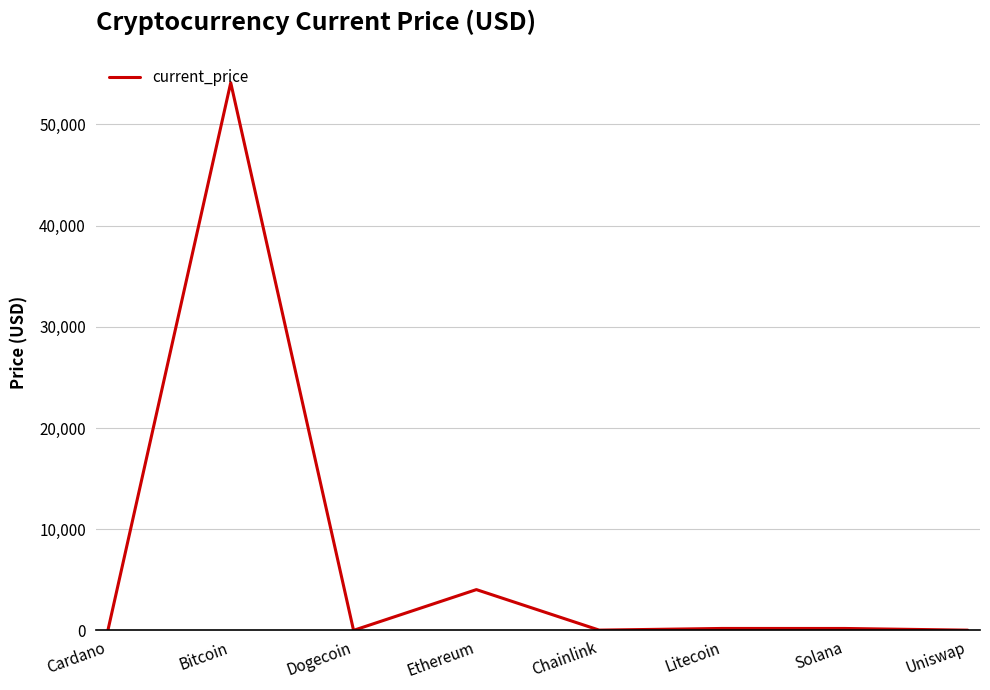

True or false: the data has more than 0 interior local peaks.

True